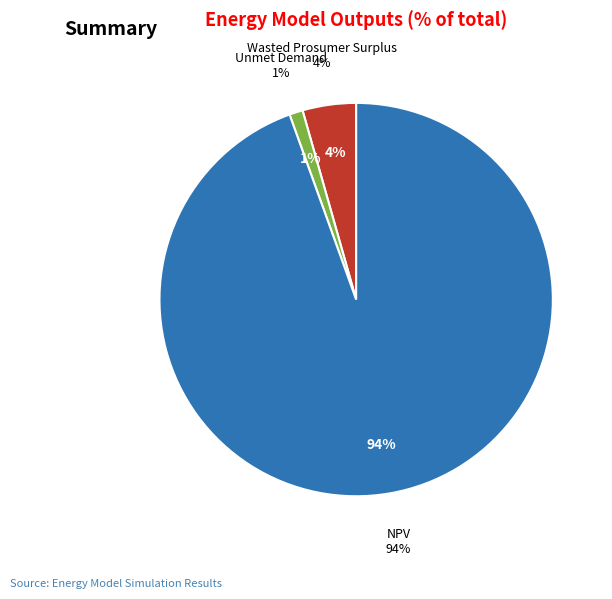

How many segments does this pie chart have?

3